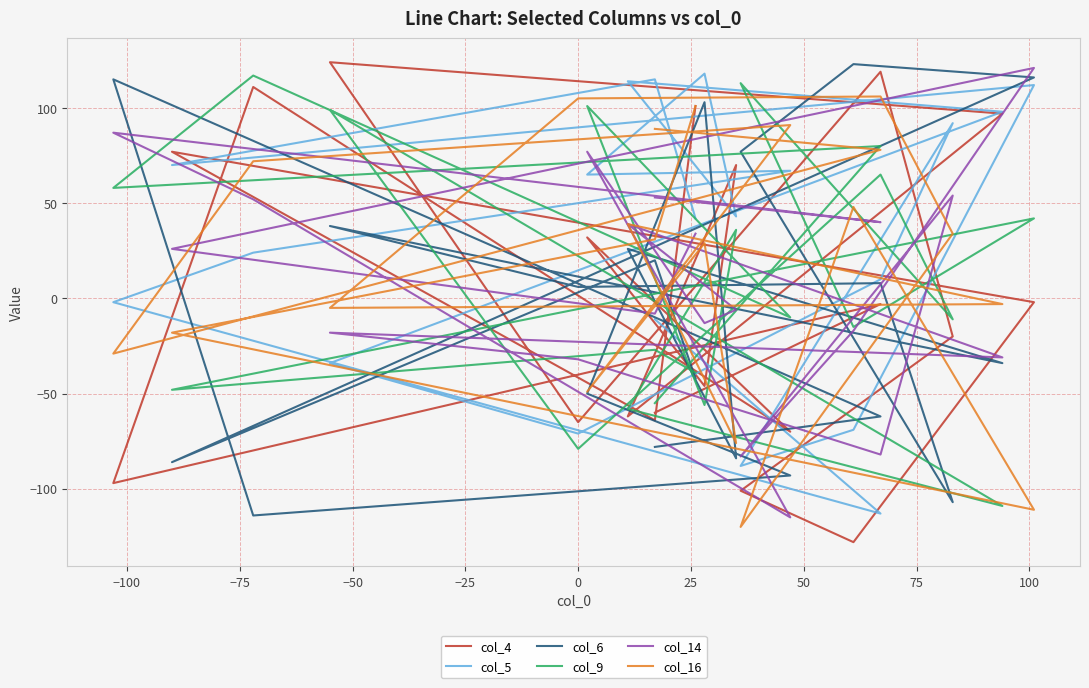

How many categories are shown in the chart?

20